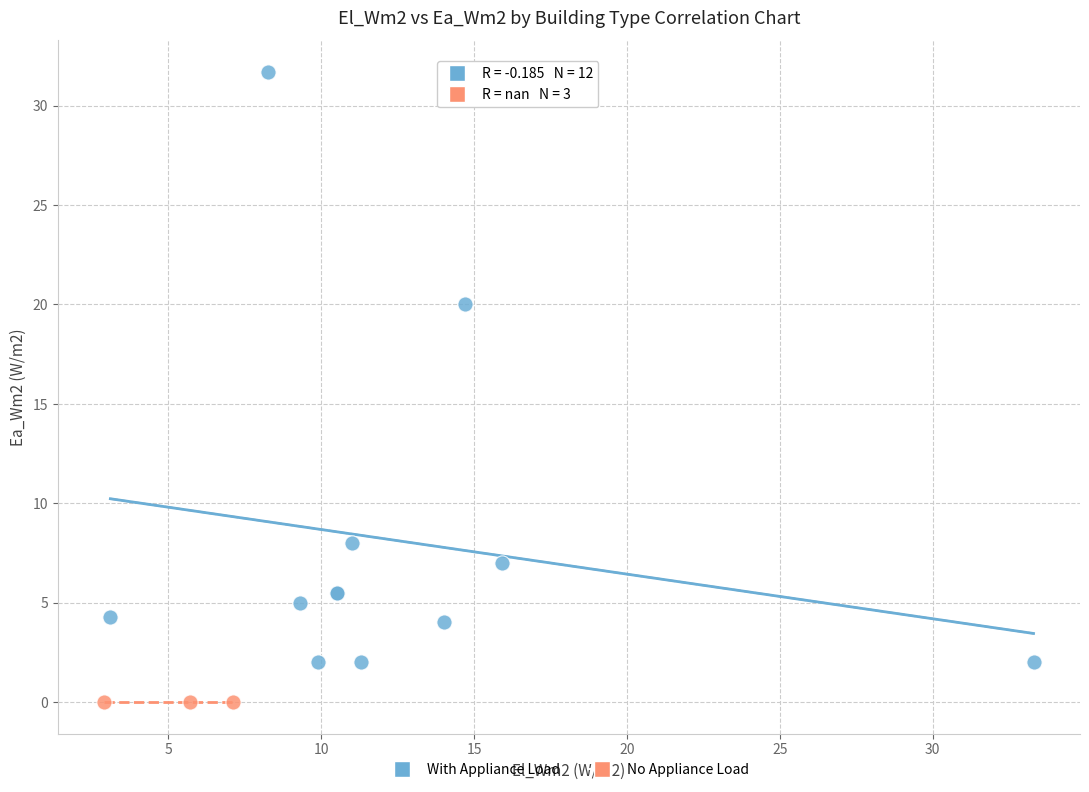

What are all the series names shown in the legend?

With Appliance Load, No Appliance Load